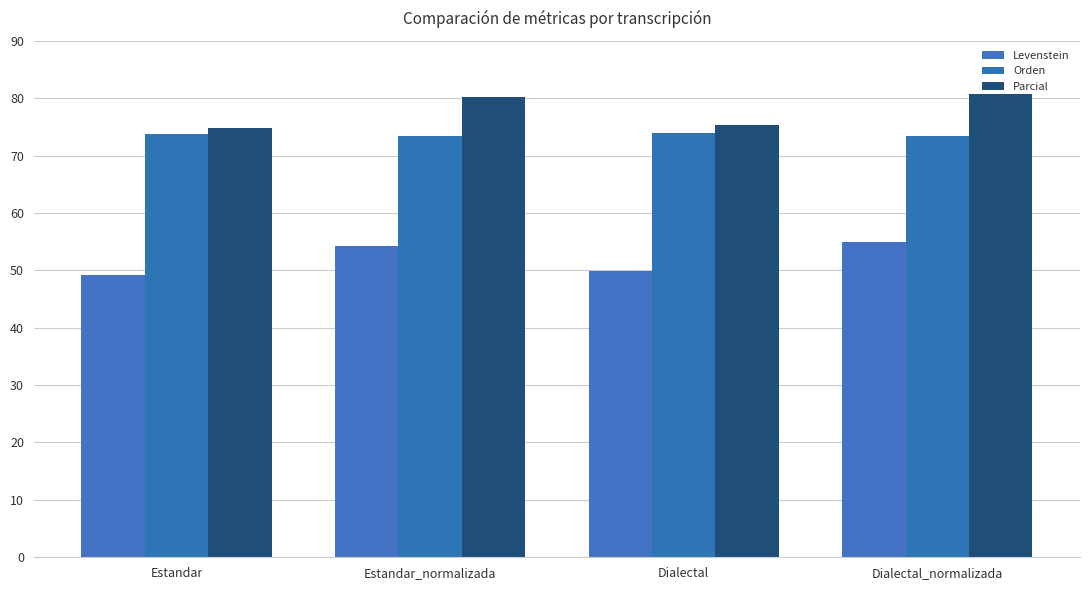

What is the label of the 4th bar from the left?

Dialectal_normalizada